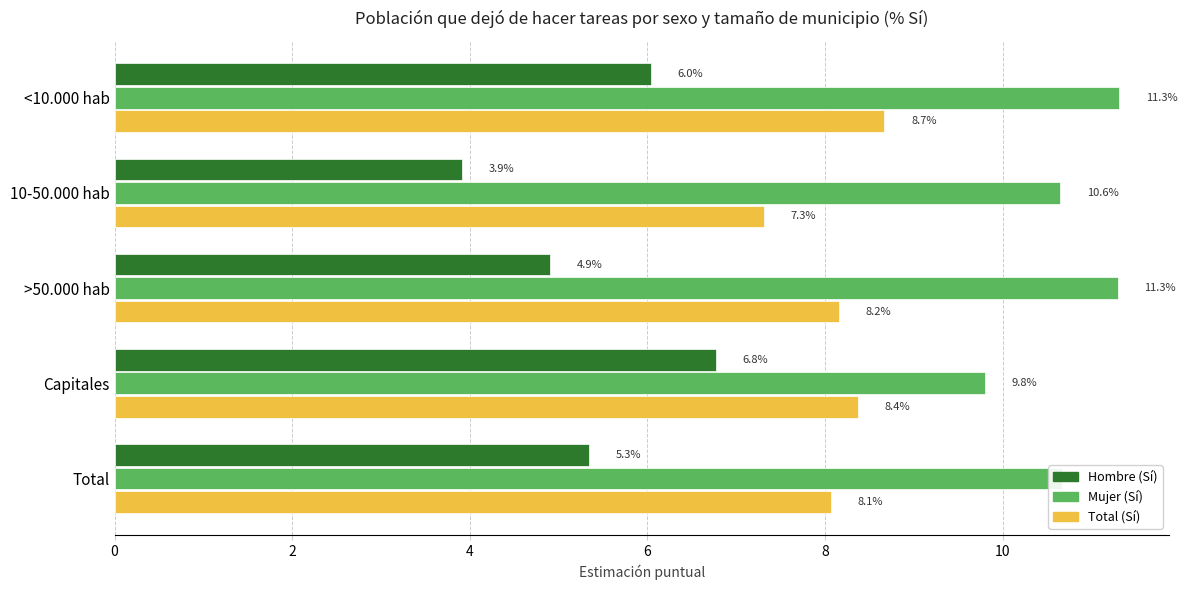

At which label is Hombre (Sí) closest to 5?

>50.000 hab